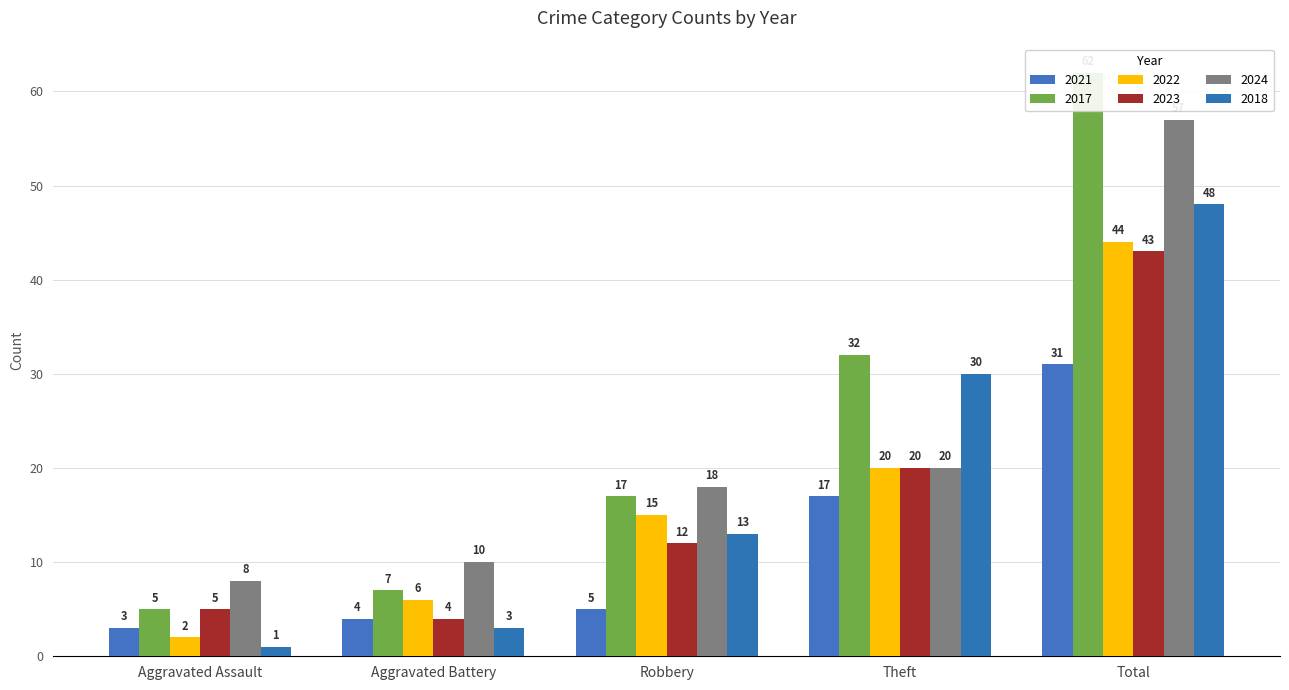

What is the sum of all 2023 values?

84